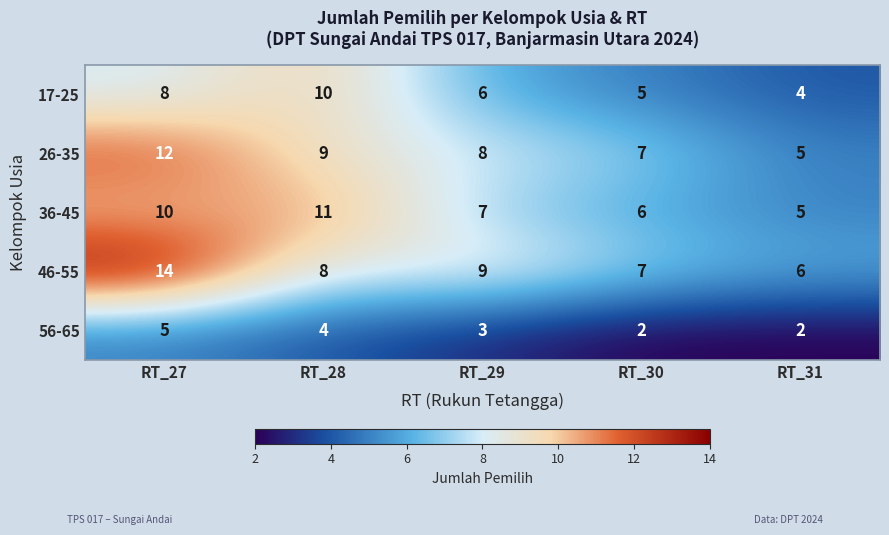

Rank the series at RT_27 from highest to lowest value.

46-55, 26-35, 36-45, 17-25, 56-65